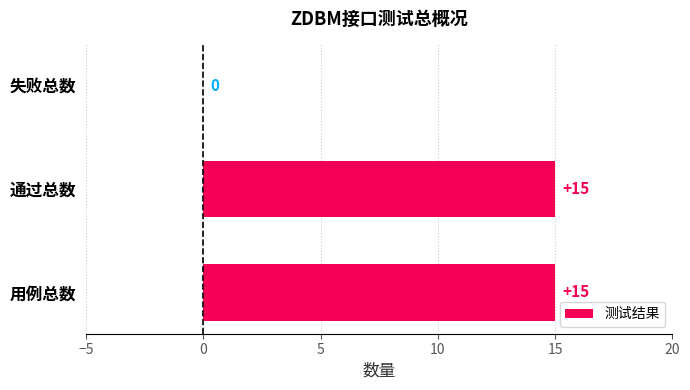

Approximately how many times larger is the value at 通过总数 compared to 用例总数?

1.0